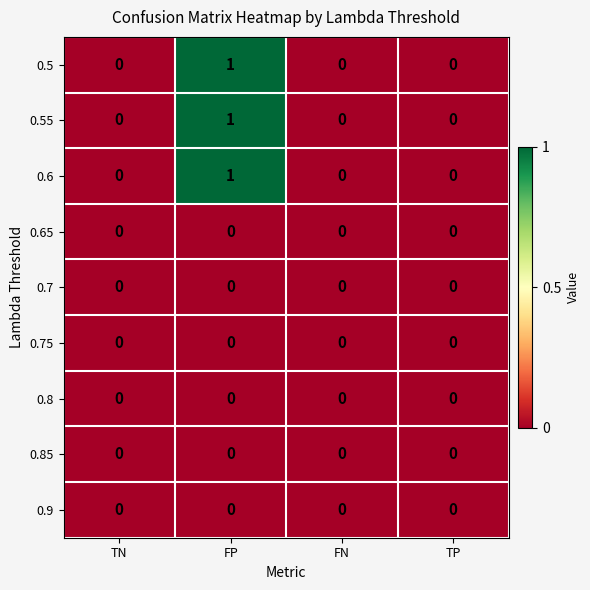

Which category has the highest value across all series?

FP